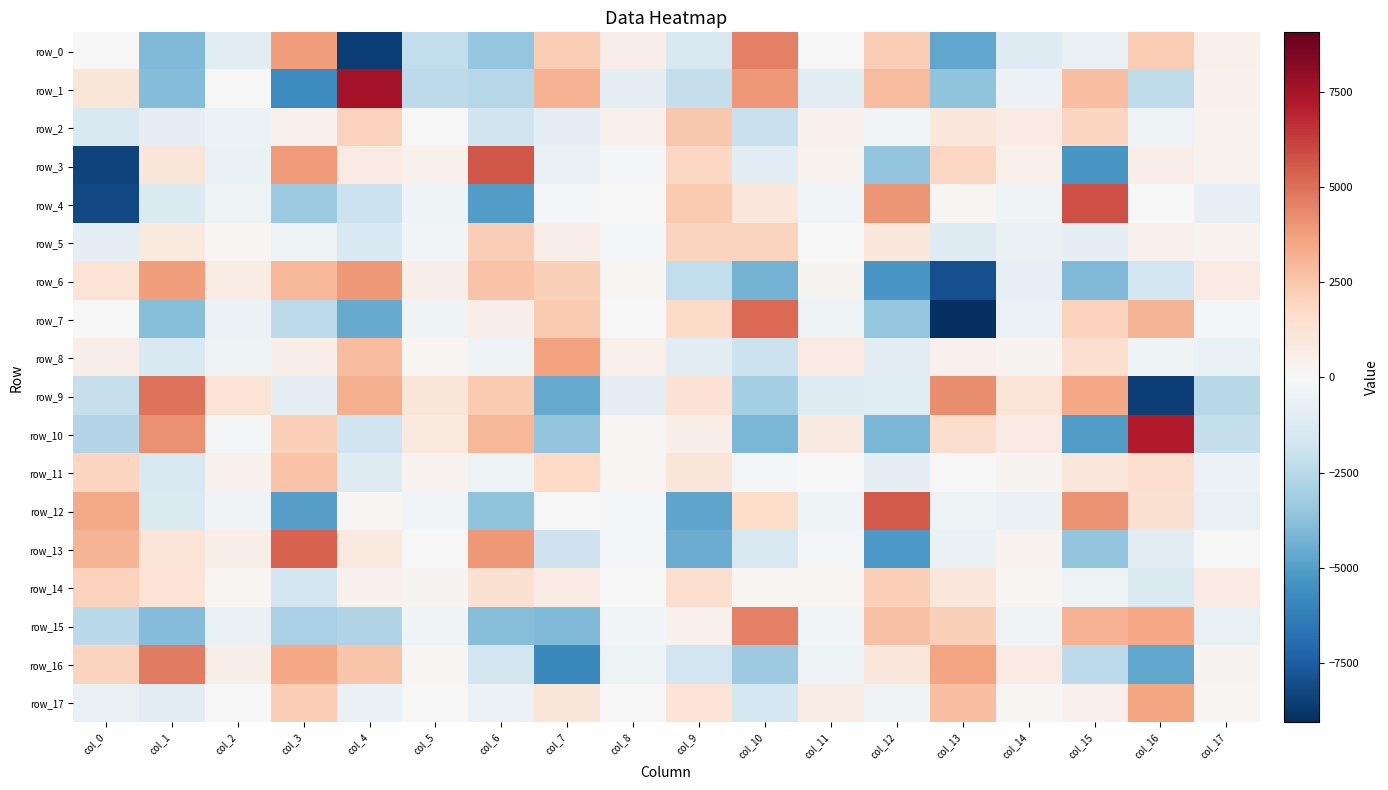

Which has a higher value, col_14 or col_17?

col_17